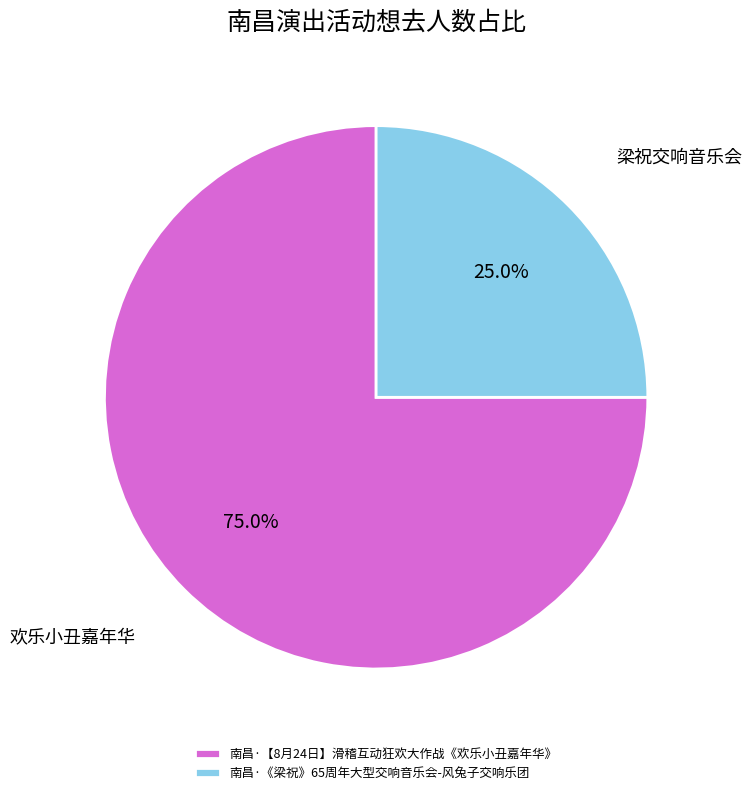

Is there a majority slice in this chart?

Yes